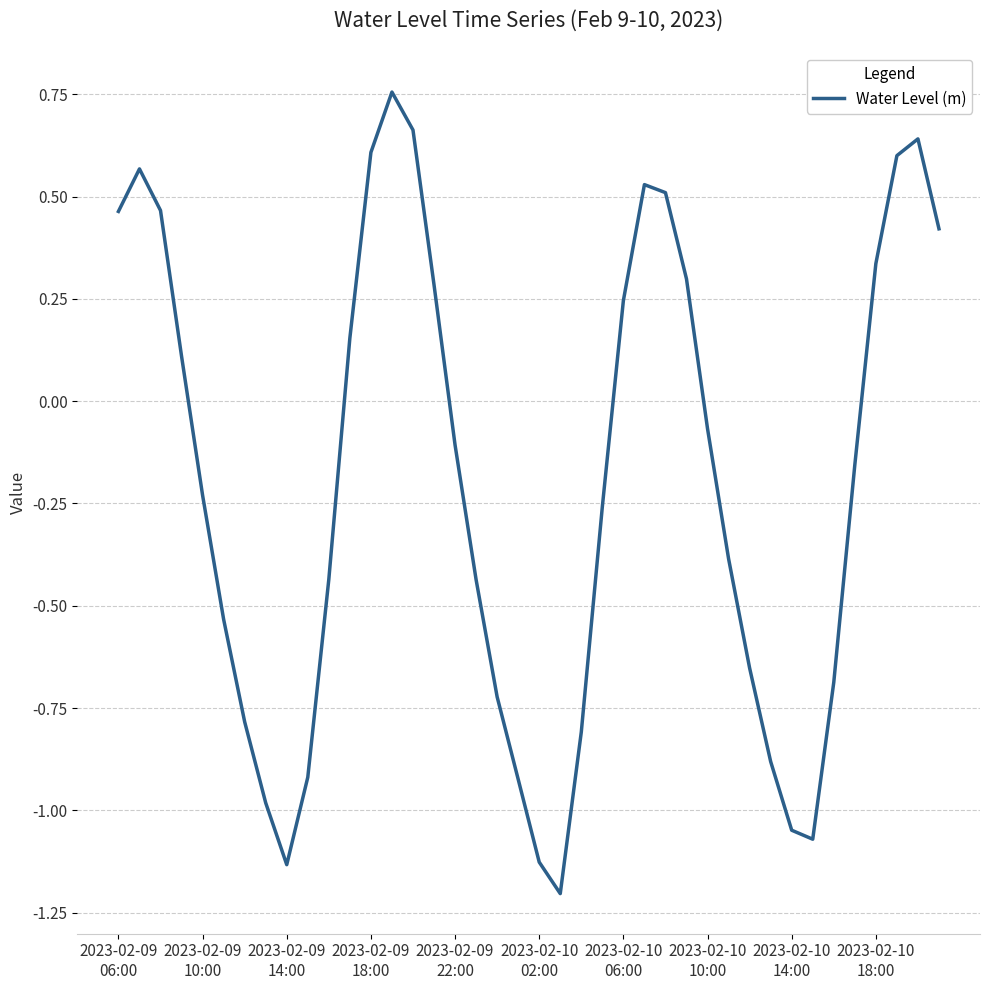

Does the chart display data point markers on the line(s)?

No